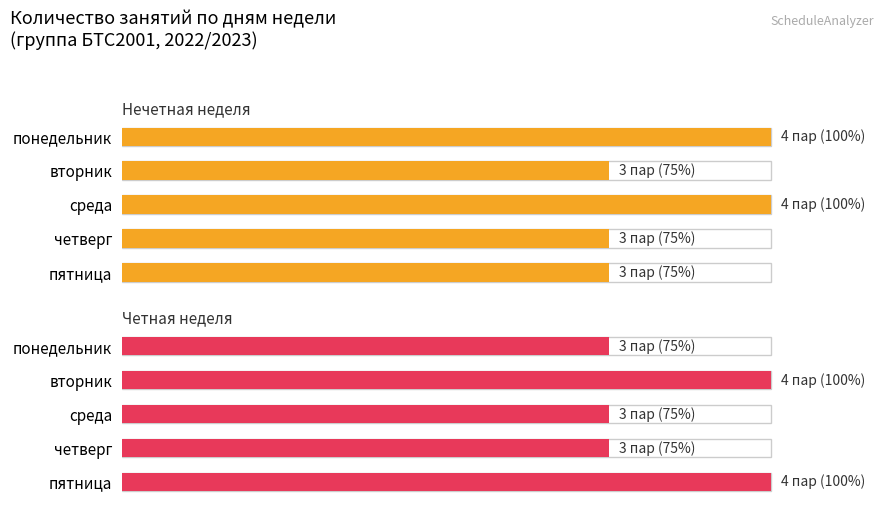

What is the sum of all Четная неделя values?

425